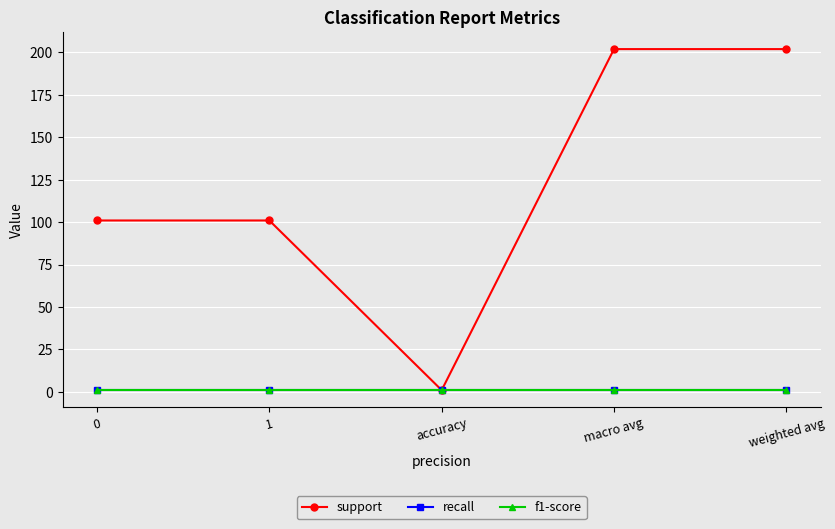

At which category is the sum across all series the highest?

macro avg